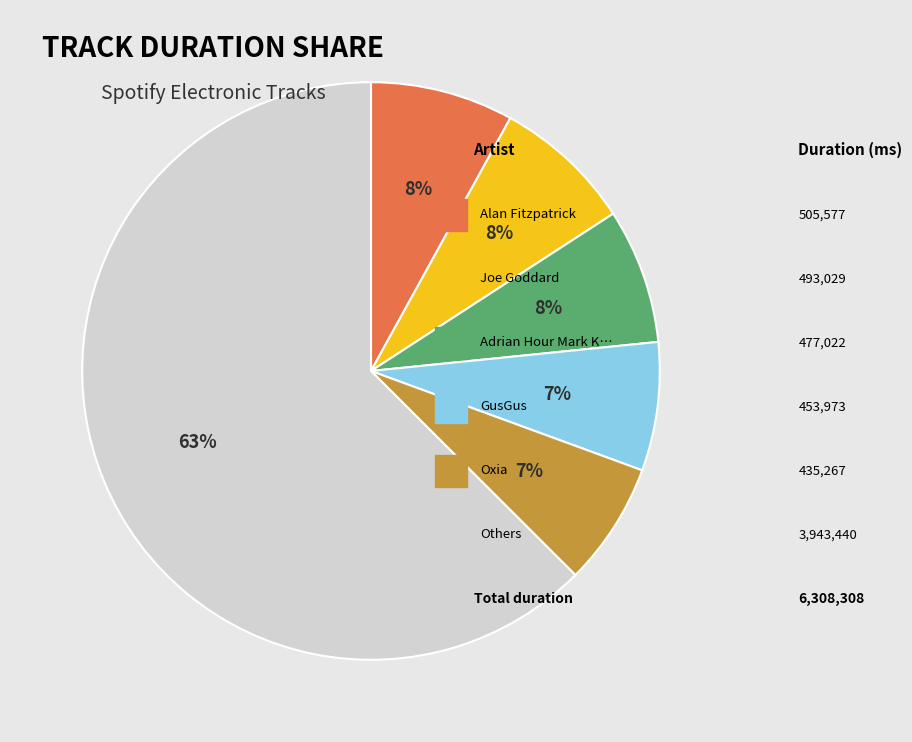

Is there any slice that represents more than half of the pie?

Yes